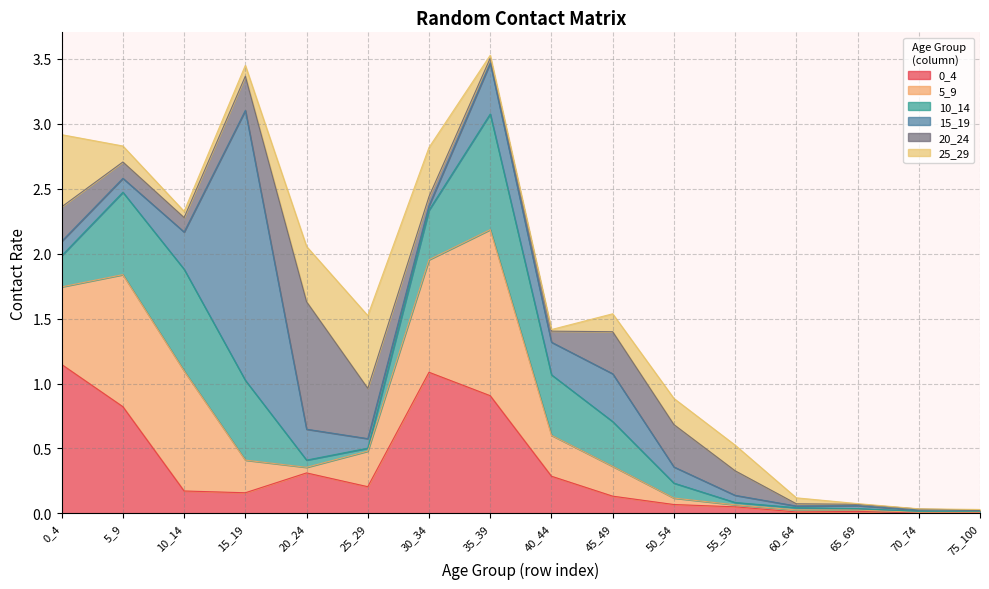

Between which two adjacent categories do 10_14 and 25_29 first intersect?

0_4 and 5_9